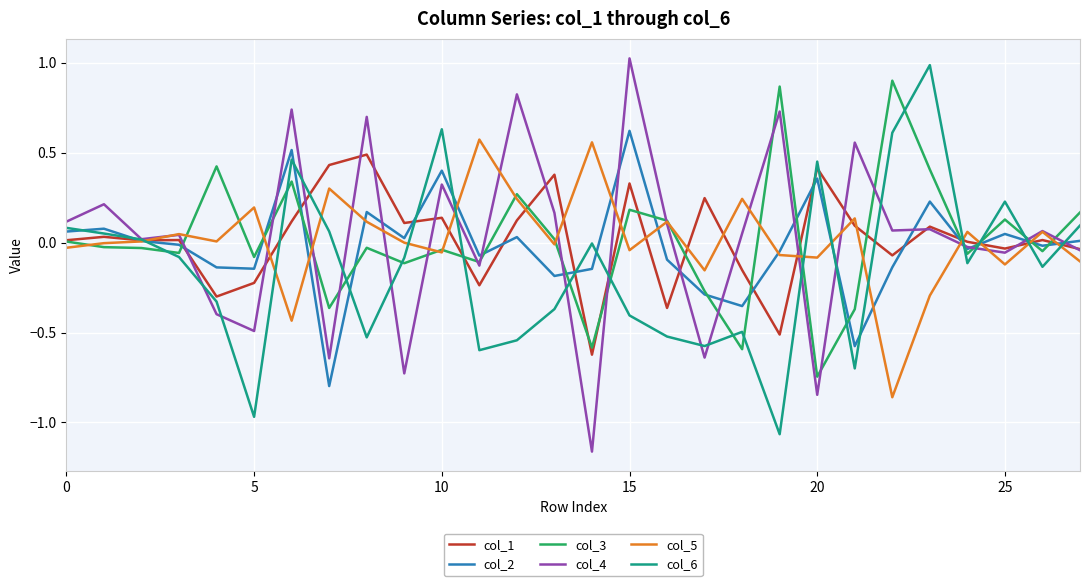

How many values in col_4 are below zero?

11